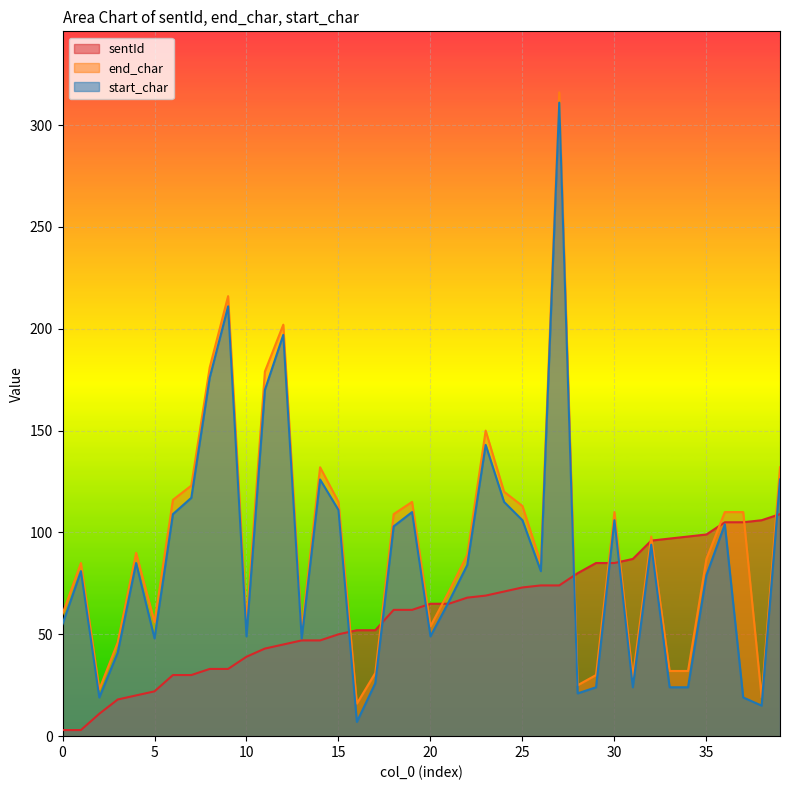

What is the difference between the maximum and minimum values in the sentId series?

106